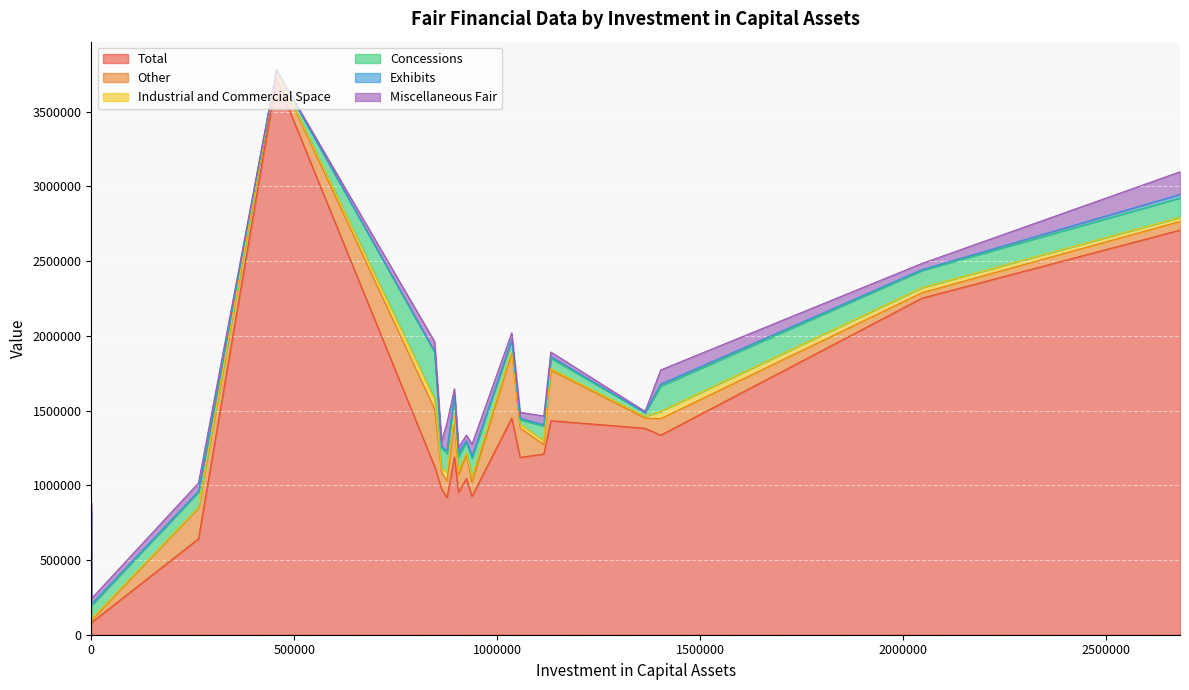

Which series has the widest spread of values?

Total